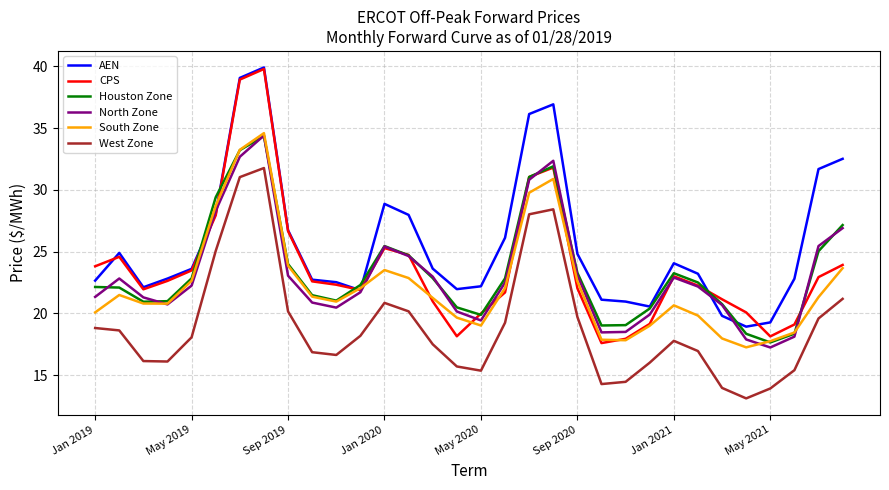

Which series has the widest spread of values?

CPS